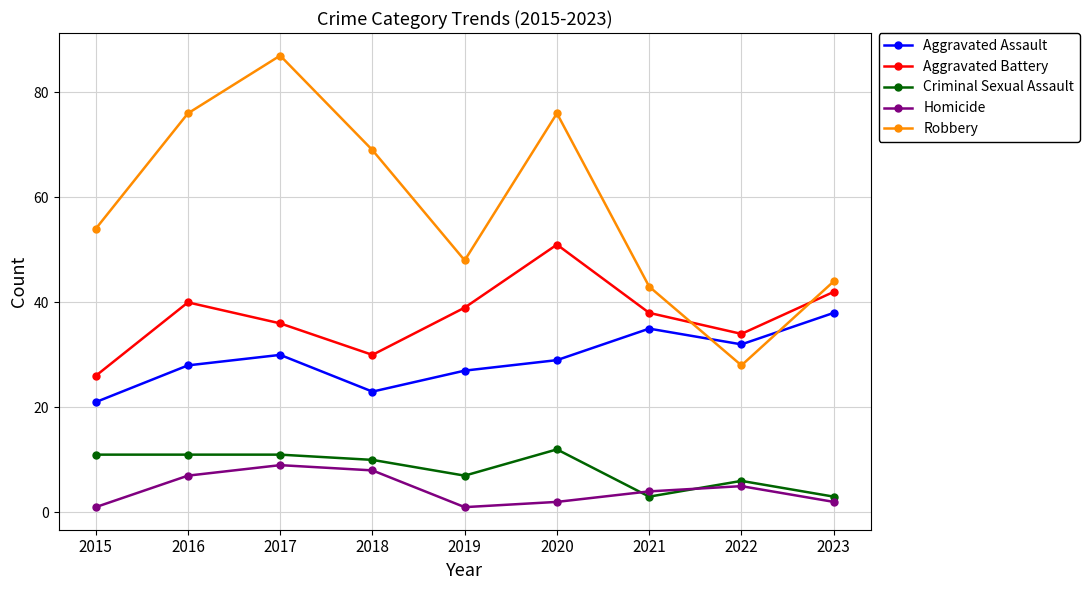

Rank the series at 2022 from lowest to highest value.

Homicide, Criminal Sexual Assault, Robbery, Aggravated Assault, Aggravated Battery